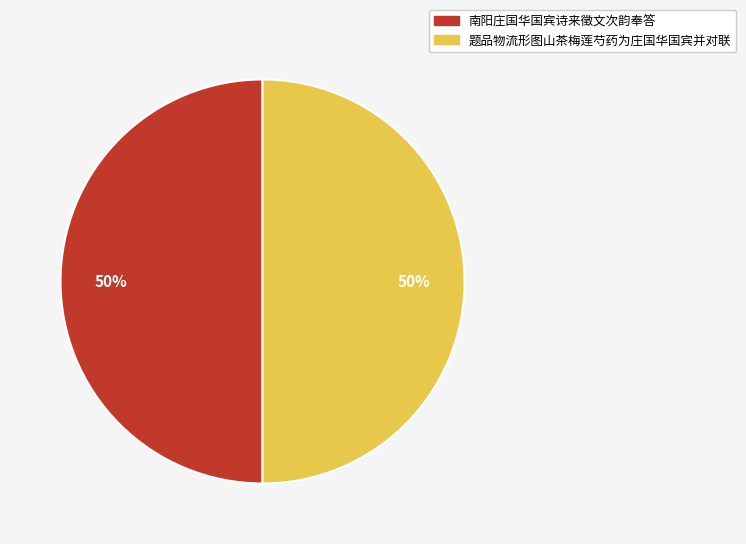

True or false: 南阳庄国华国宾诗来徵文次韵奉答 accounts for 50% of the total.

True